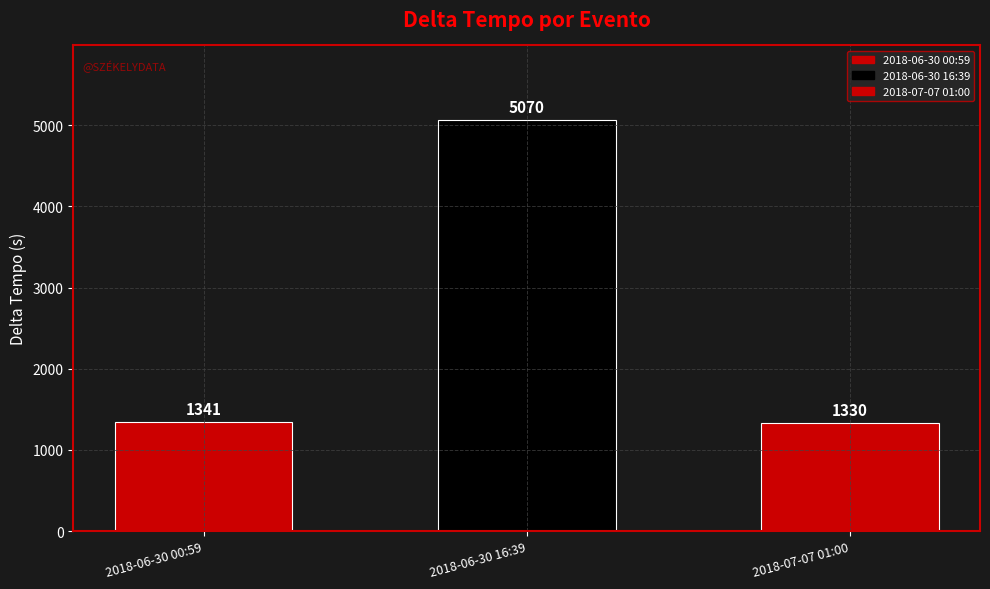

What is the difference between the maximum and minimum values?

3740